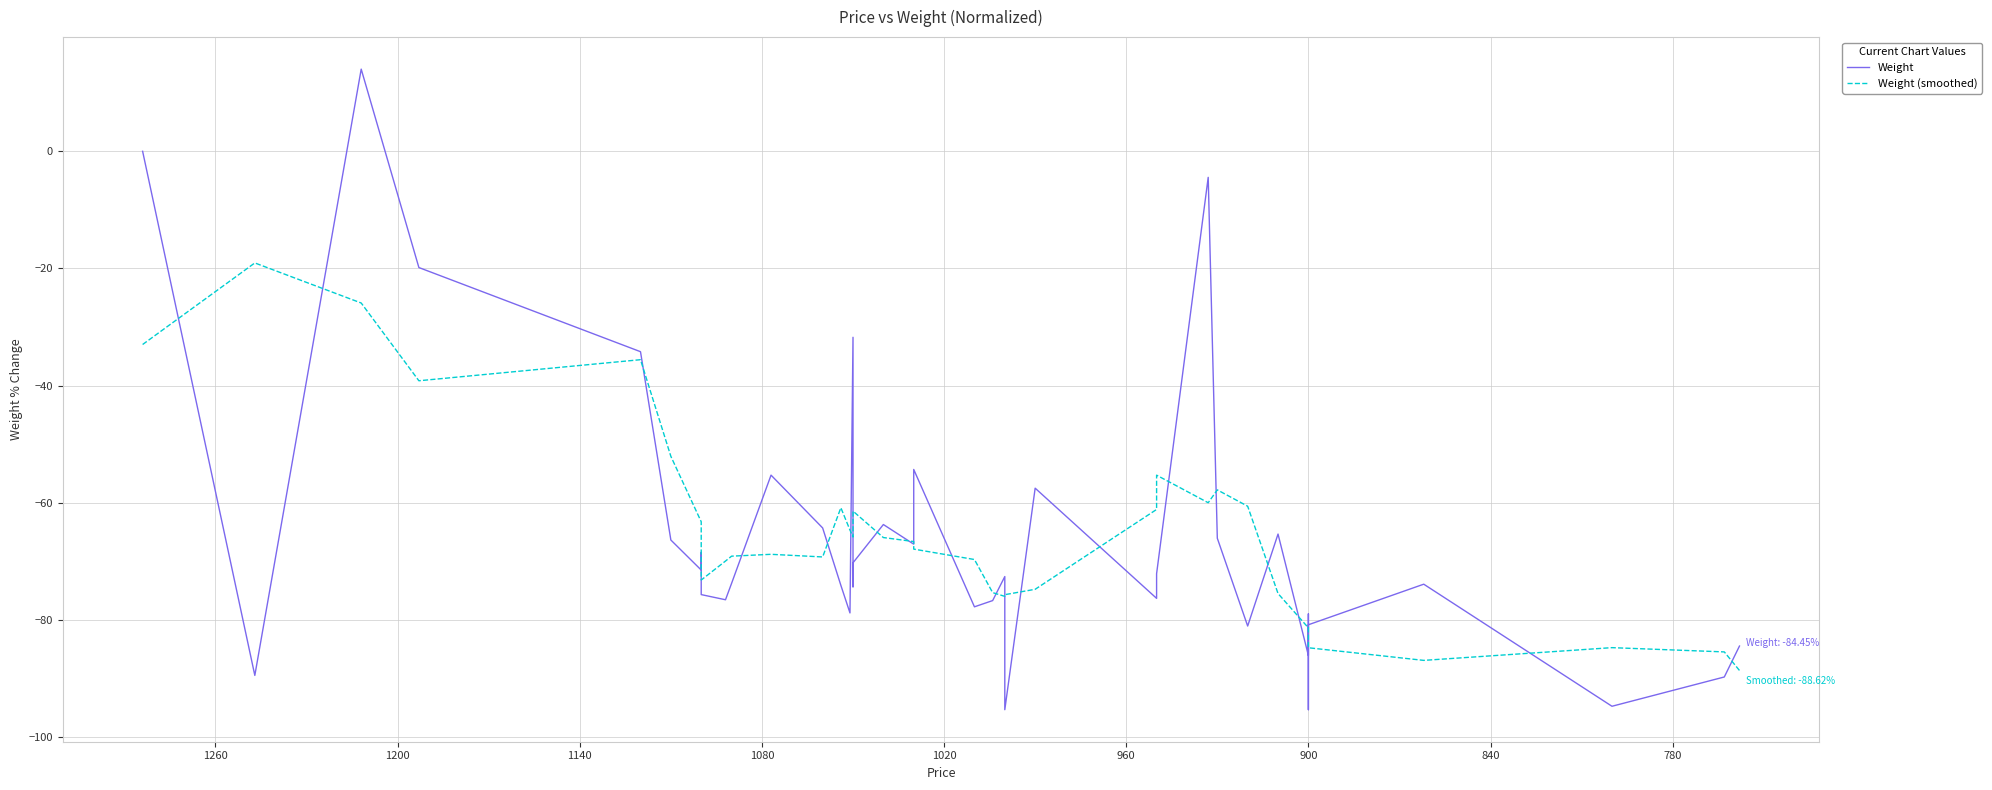

What is the average value of the Weight (smoothed) series?

-65.6